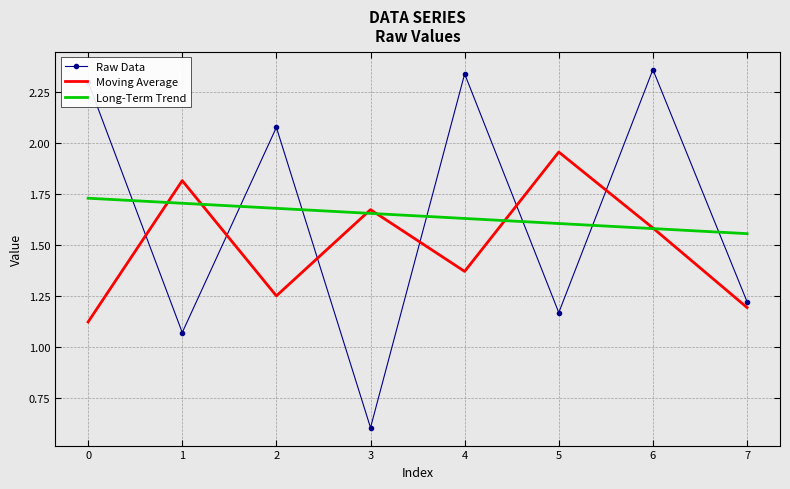

Which category has the highest value in the Long-Term Trend series?

0